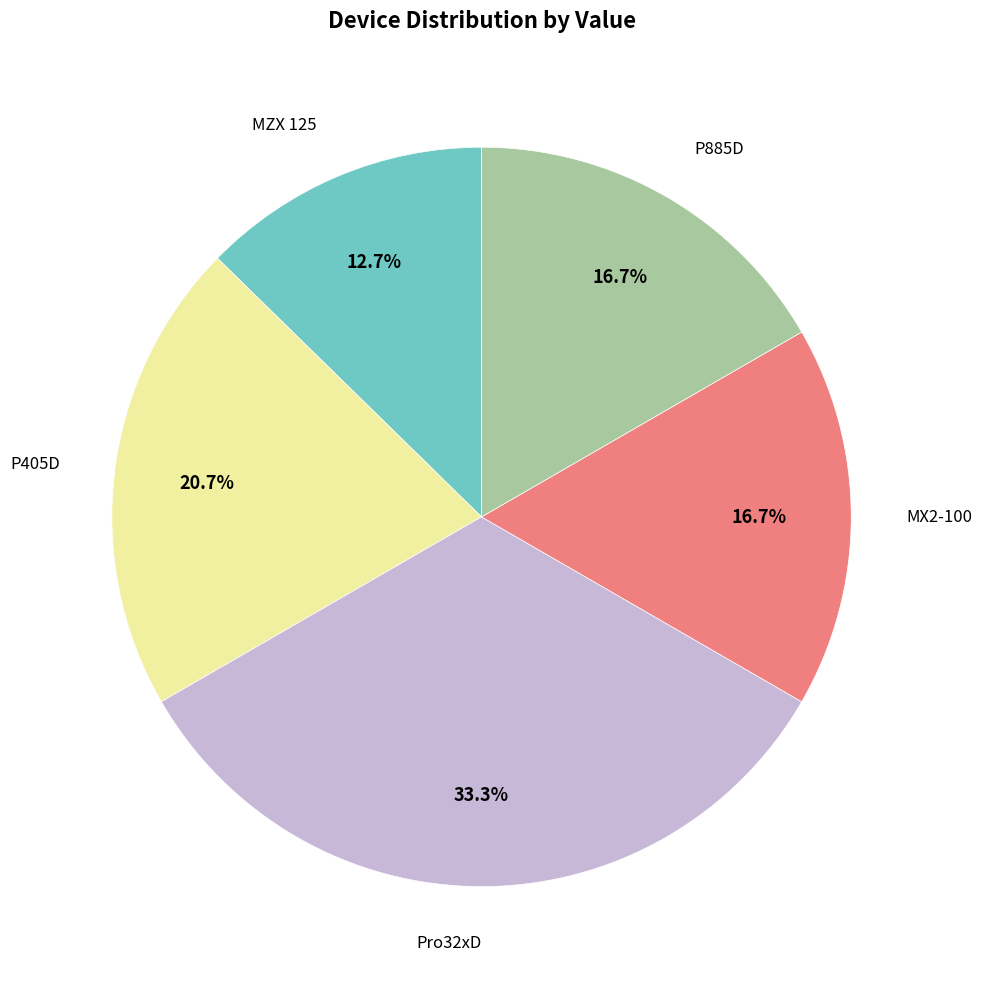

How many slices are in this pie chart?

5